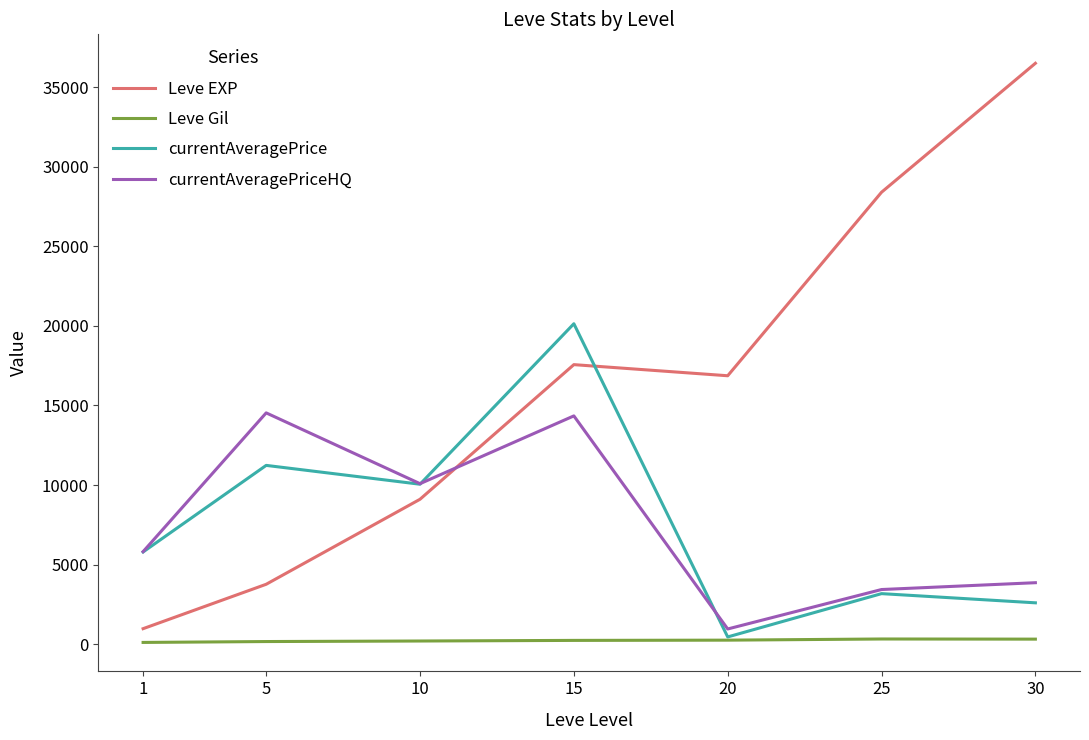

Rank the series by their maximum value, from lowest to highest.

Leve Gil, currentAveragePriceHQ, currentAveragePrice, Leve EXP